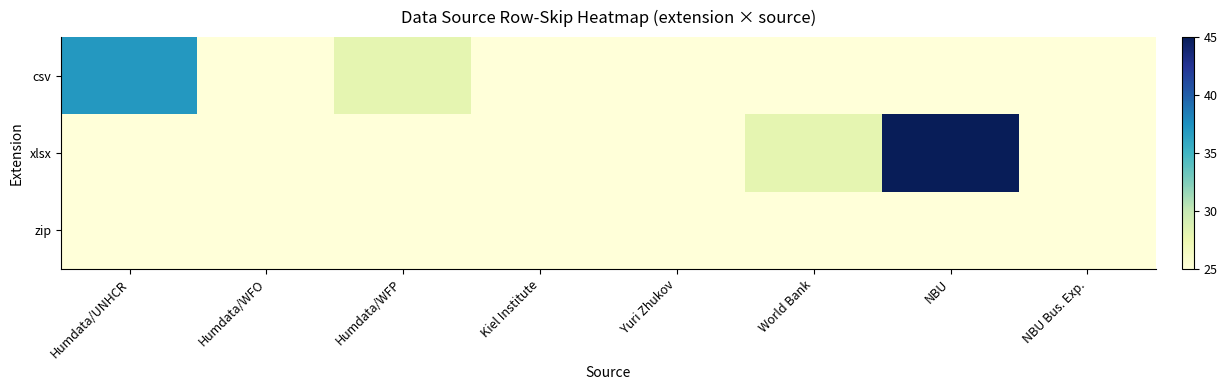

At which category does the chart reach its minimum across all series?

Humdata/WFO